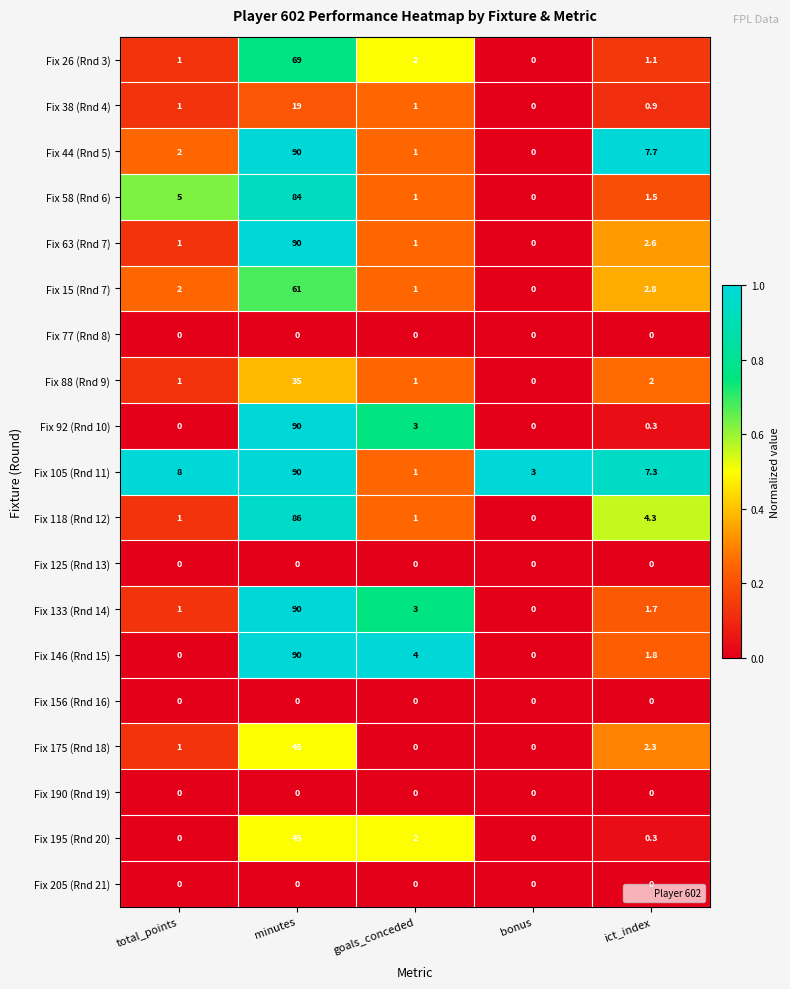

What is the difference between the maximum and minimum values in the Fix 44 (Rnd 5) series?

90.0